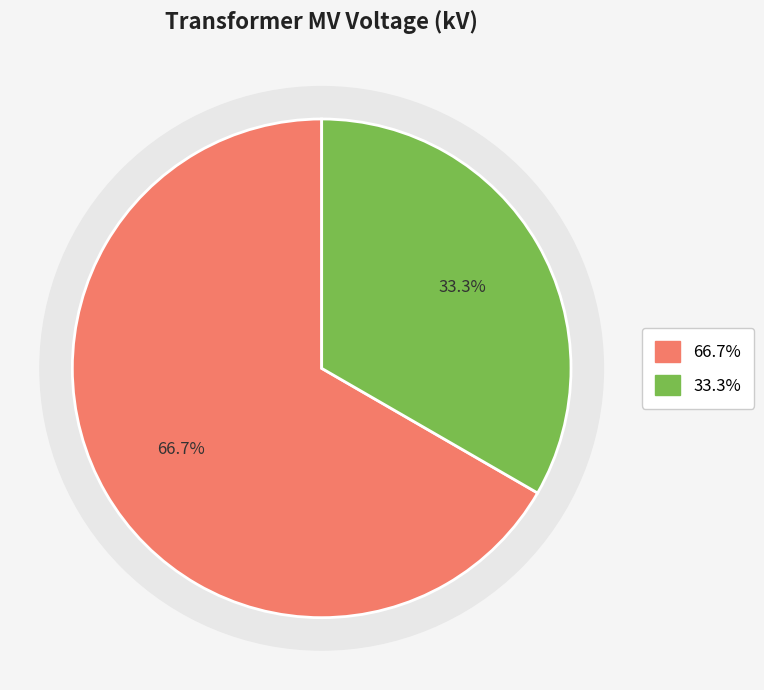

To the nearest percent, what percentage of the pie is 63/25/38 MVA 110/20/10 kV?

67%